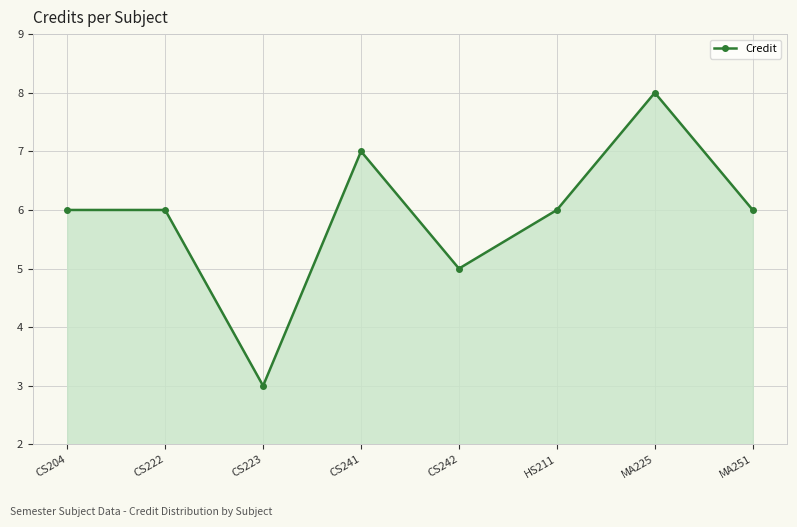

Reading left to right, transcribe all the data shown in this chart.

CS204=6	CS222=6	CS223=3	CS241=7	CS242=5	HS211=6	MA225=8	MA251=6